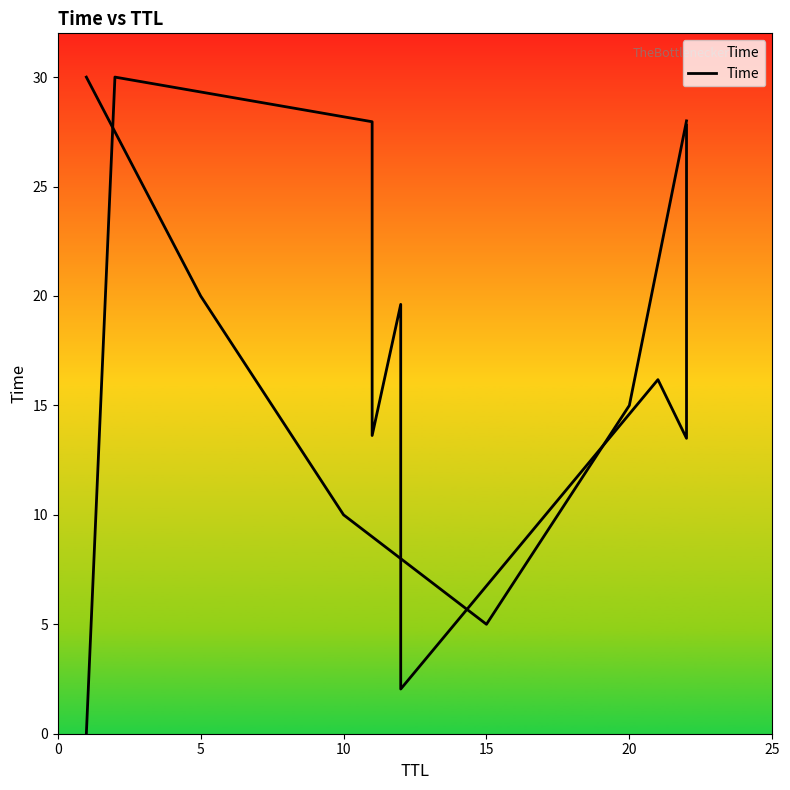

What is the difference between the second highest and second lowest values?

25.9